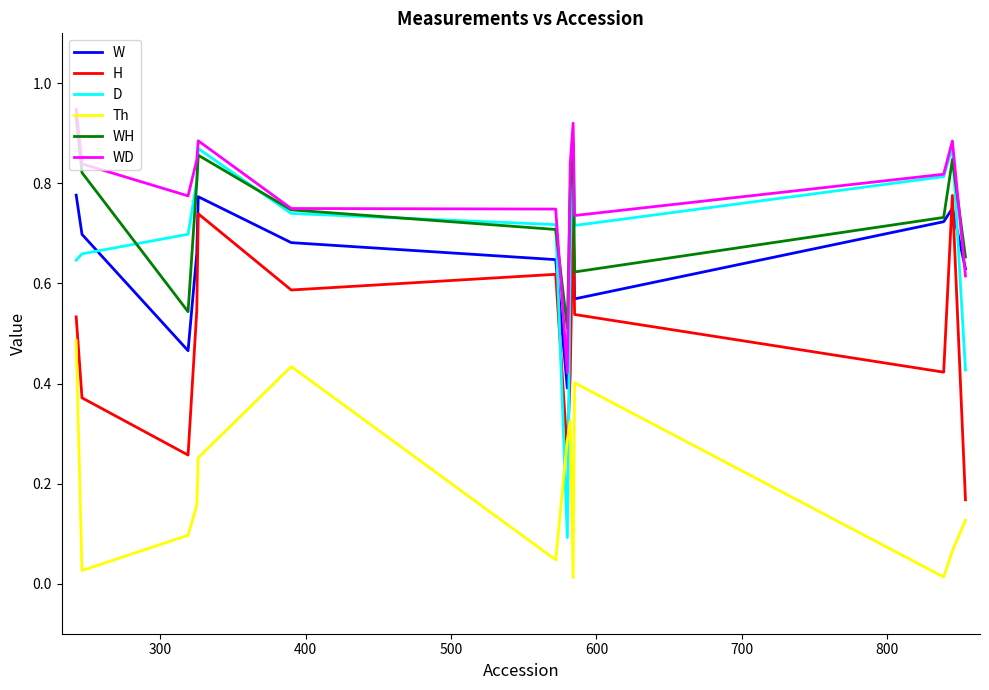

True or false: Th and WH intersect in this chart.

False